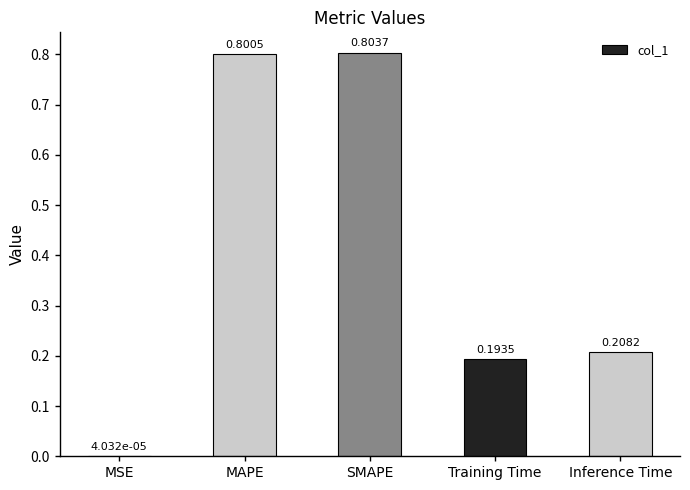

Which has a higher value, MAPE or MSE?

MAPE